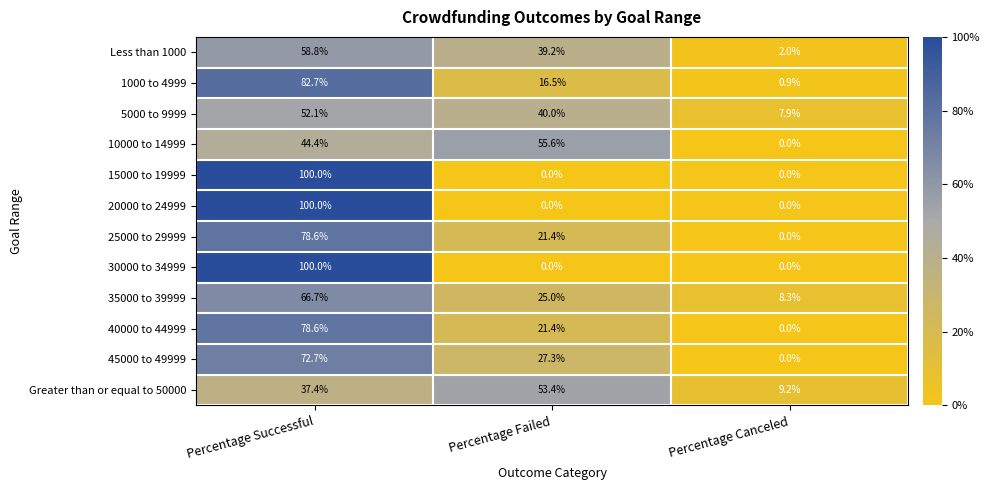

True or false: Less than 1000 has a value of 58.8 at Percentage Successful.

True